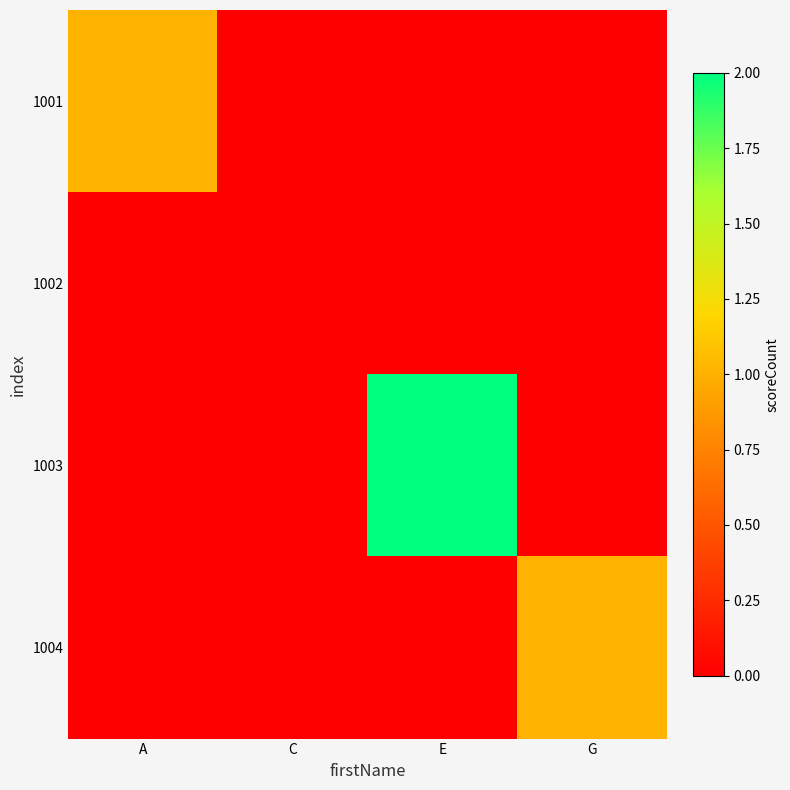

At which category does the chart reach its peak across all series?

E